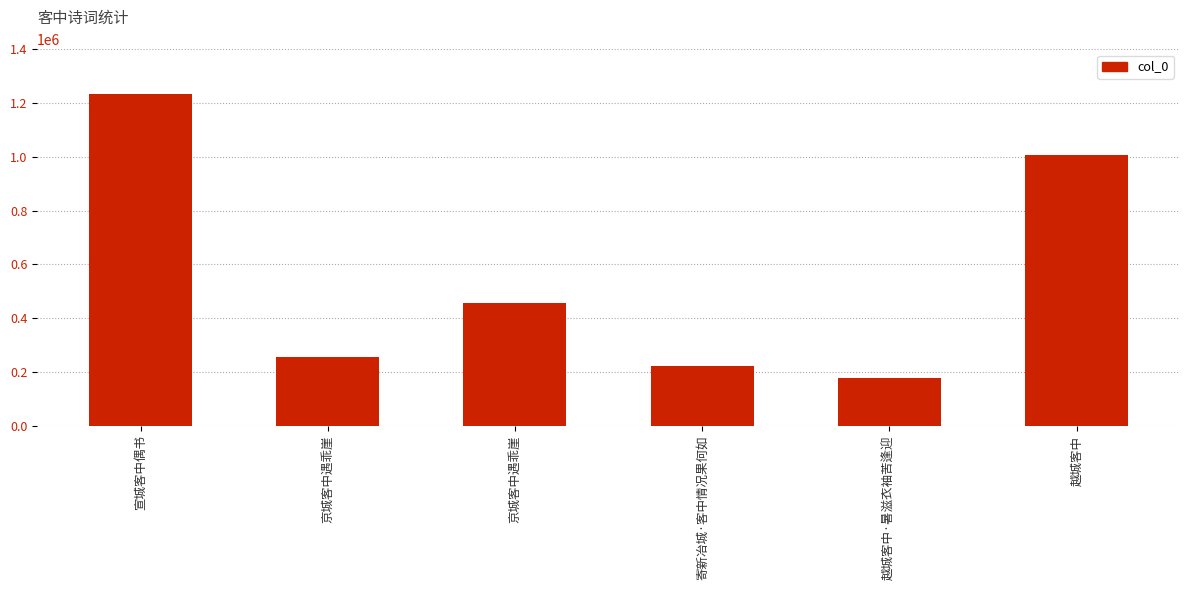

What is the difference between the second highest and minimum values?

830308